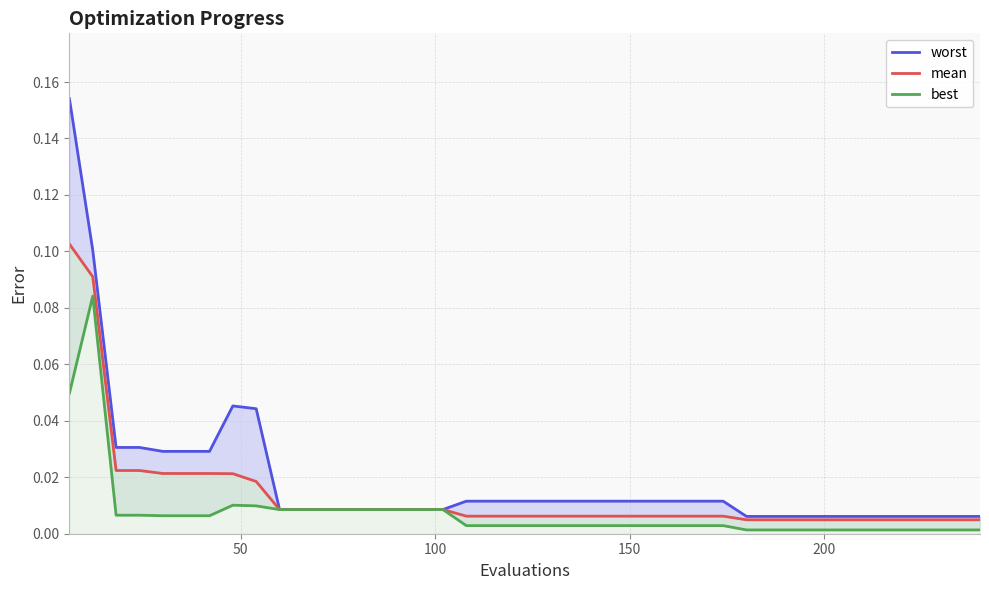

What are all the series names shown in the legend?

worst, mean, best